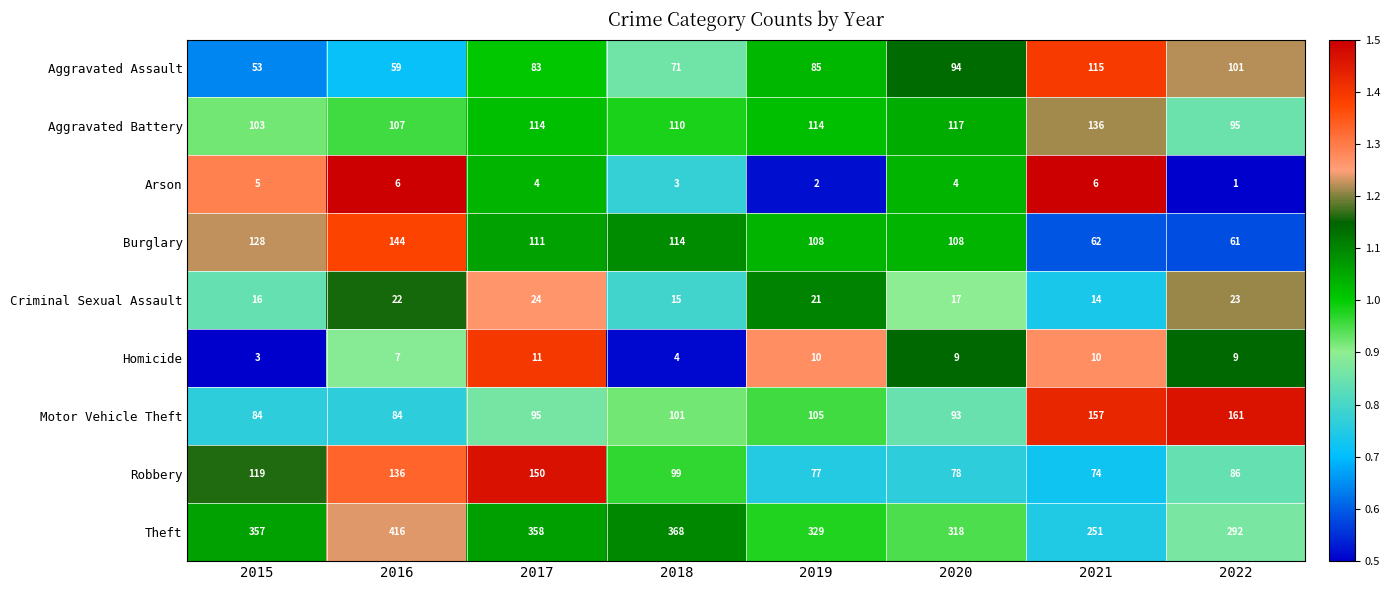

How many data points does each series have?

8